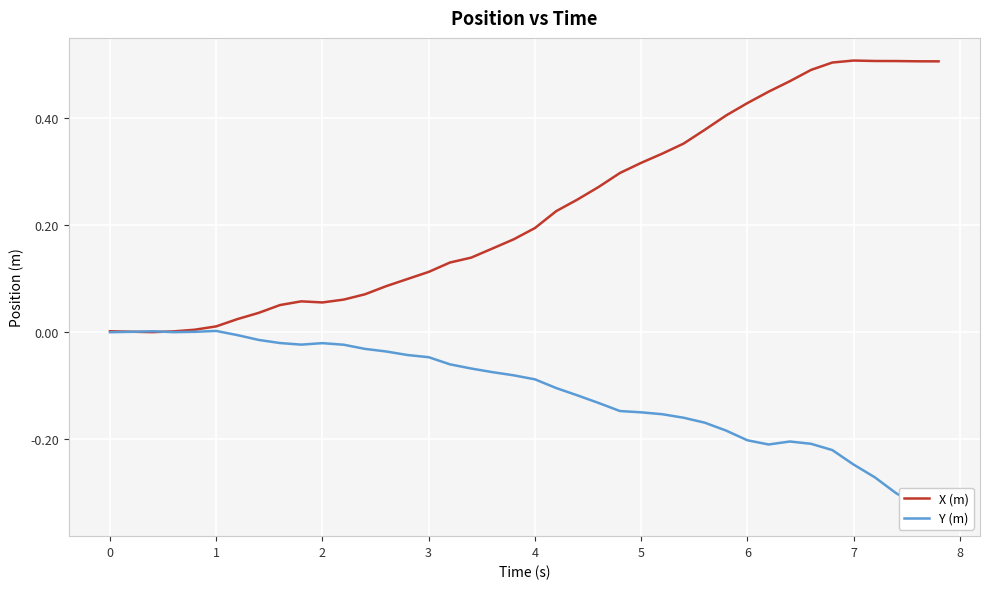

Which series has the largest total across all categories?

X (m)